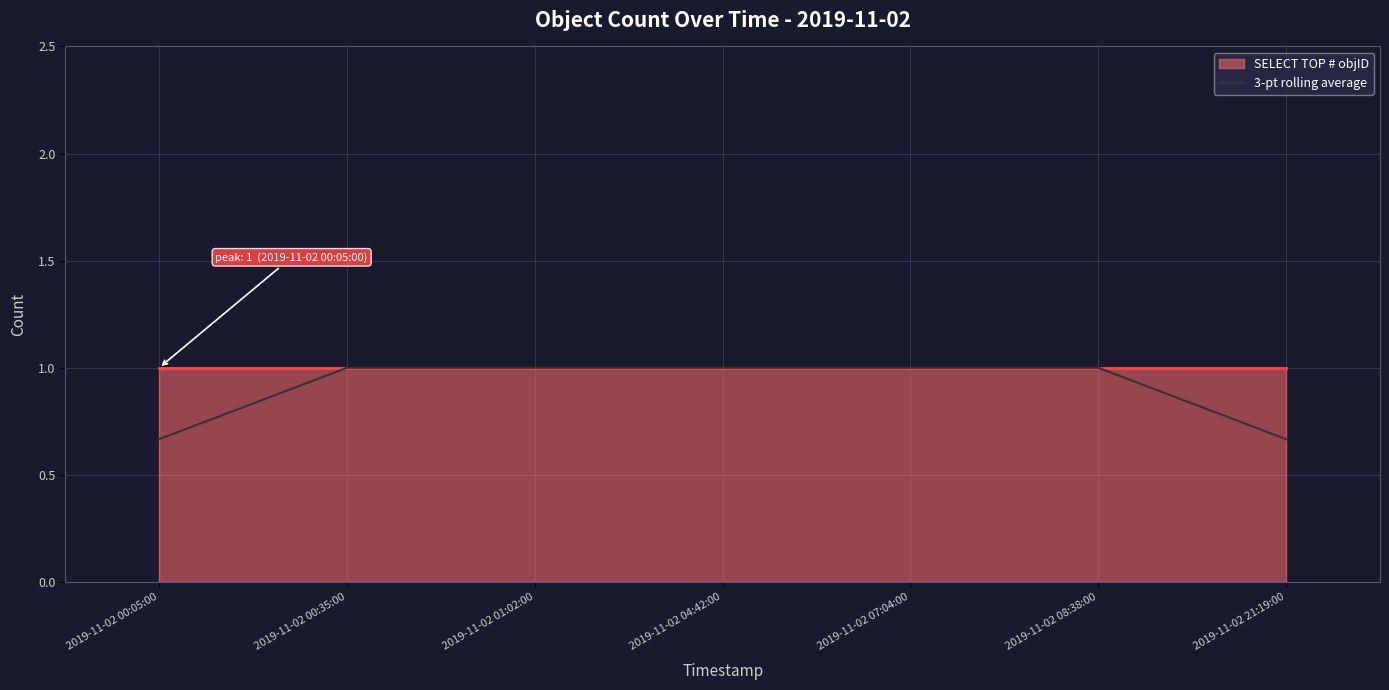

Reading left to right, transcribe all the data shown in this chart.

0.7	1.0	1.0	1.0	1.0	1.0	0.7